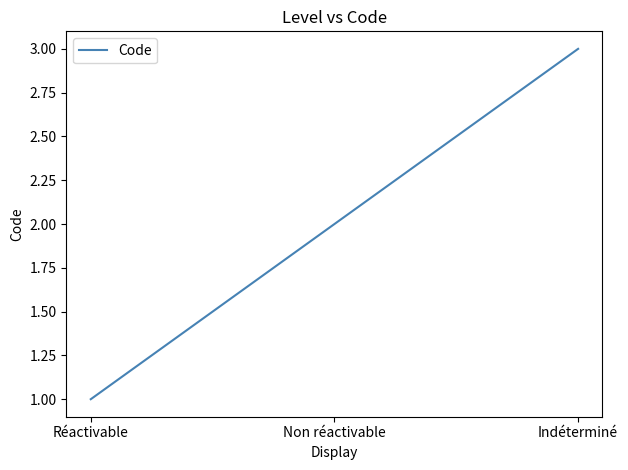

Rank the categories by value from highest to lowest.

Indéterminé, Non réactivable, Réactivable